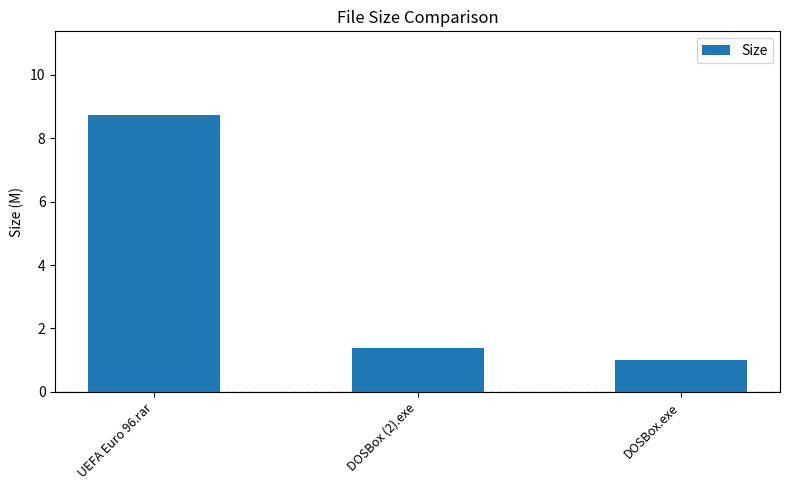

What is the label of the 3rd bar from the right?

UEFA Euro 96.rar